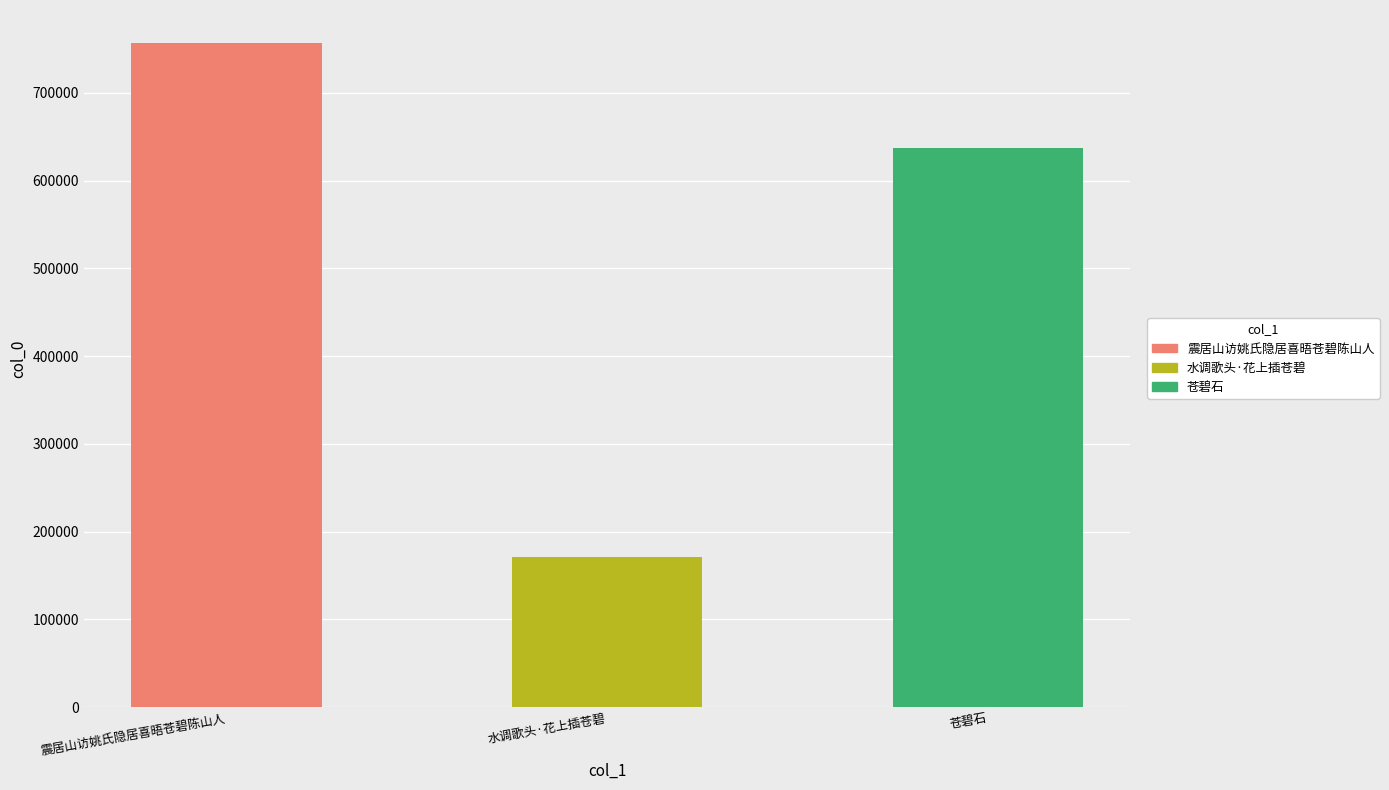

At which label does the data first exceed 636647?

震居山访姚氏隐居喜晤苍碧陈山人